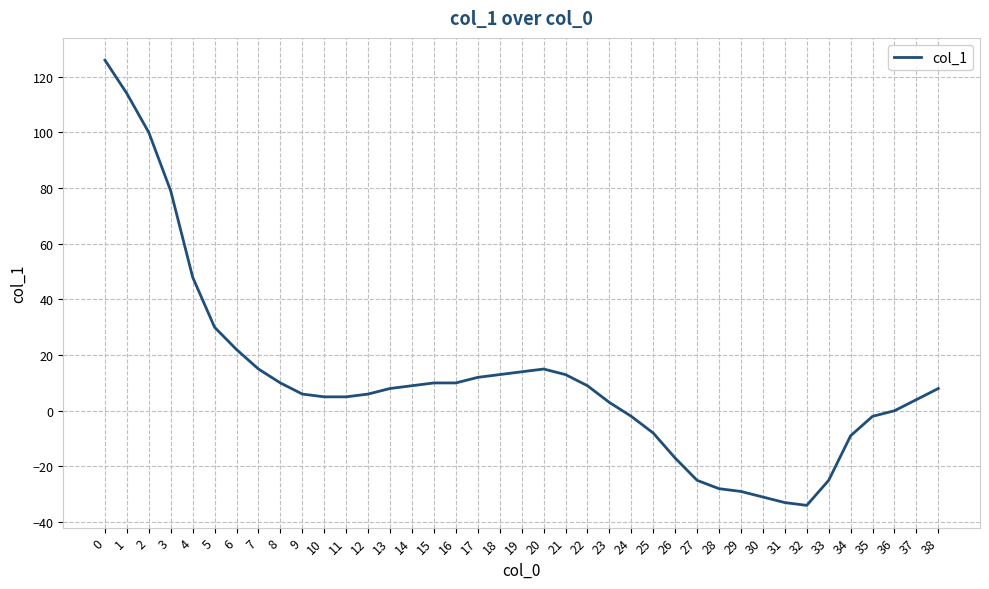

What is the difference between the maximum and minimum values?

160